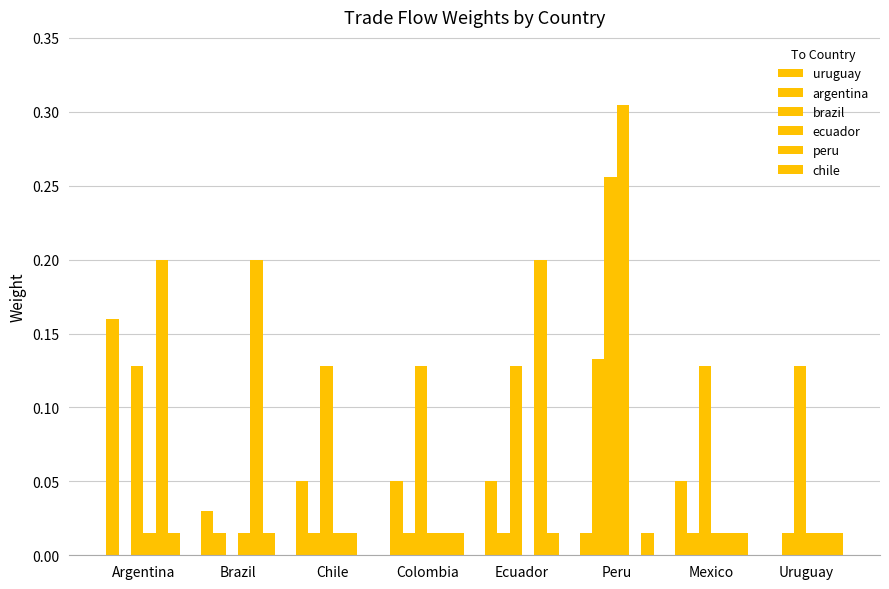

What is the maximum value shown in the chart?

0.3